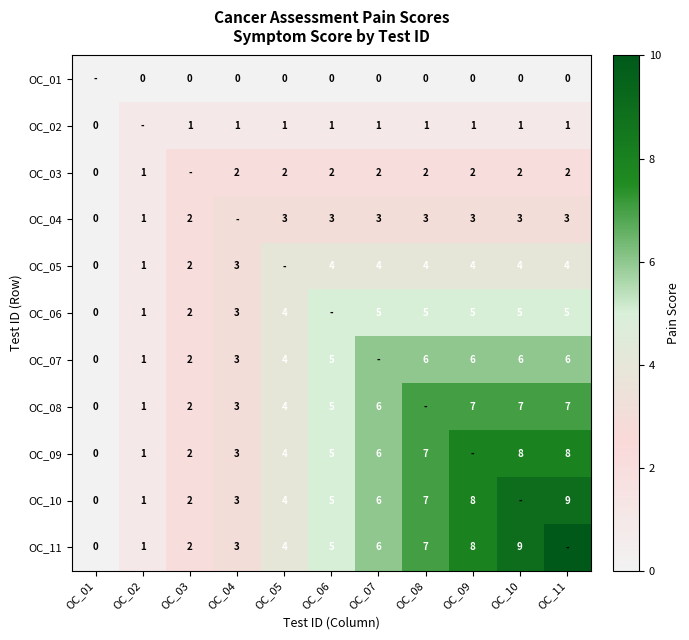

Is the value of OC_03 at OC_02 greater than the value of OC_01 at OC_08?

Yes